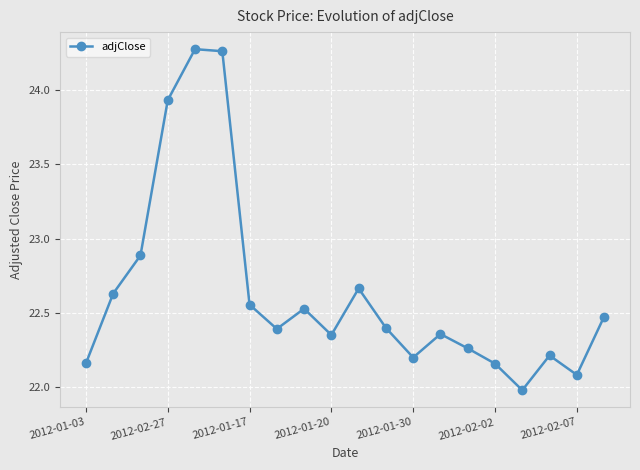

What is the sum of all values?

452.8